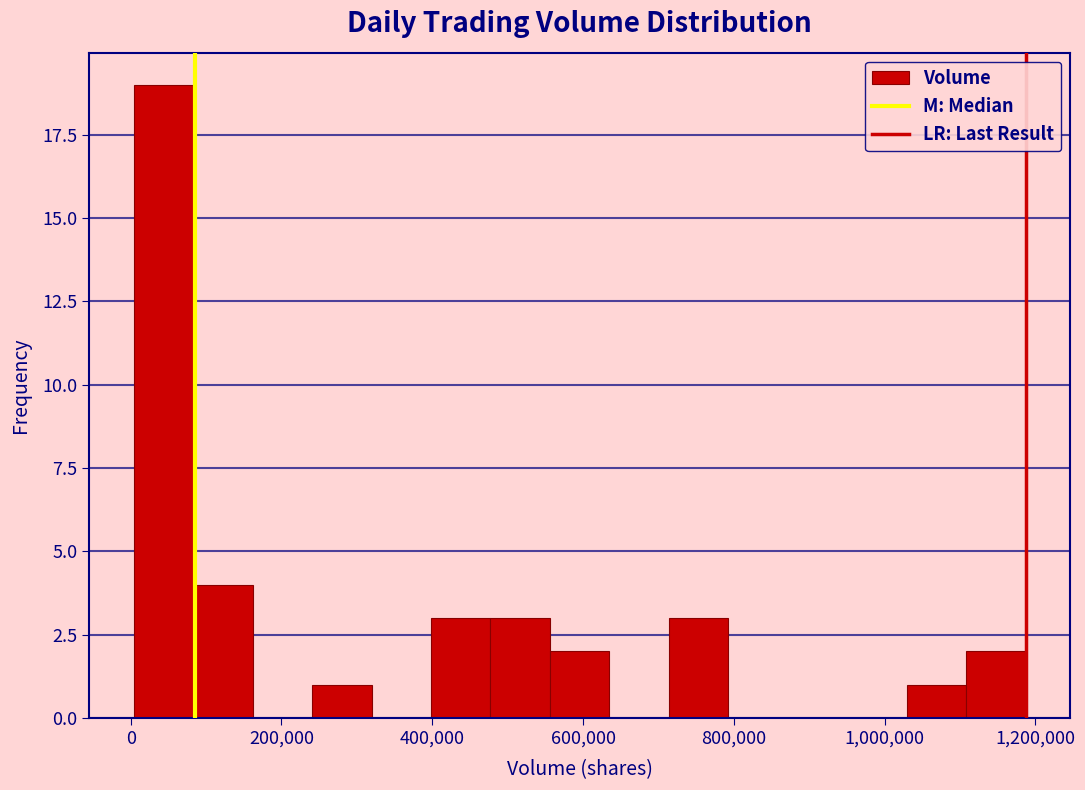

Read against the x-axis, roughly where is the centre of the tallest bar?

40000